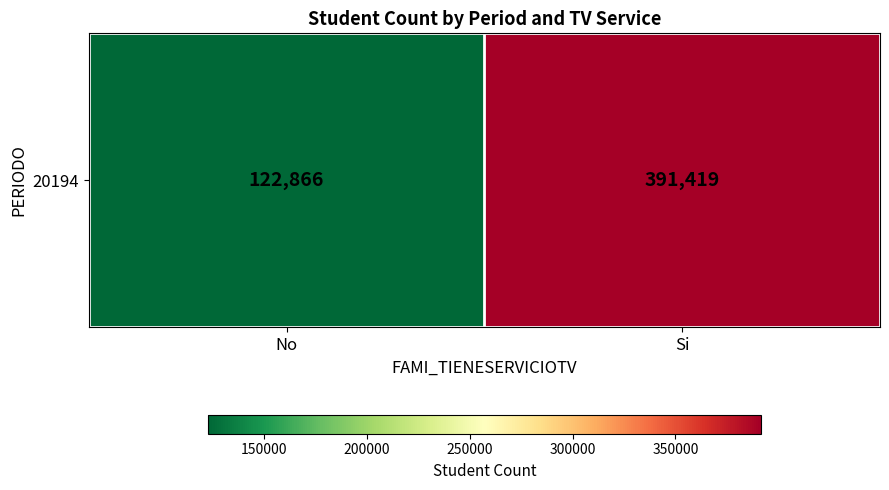

The chart shows a value of 641597 at Si. True or false?

False